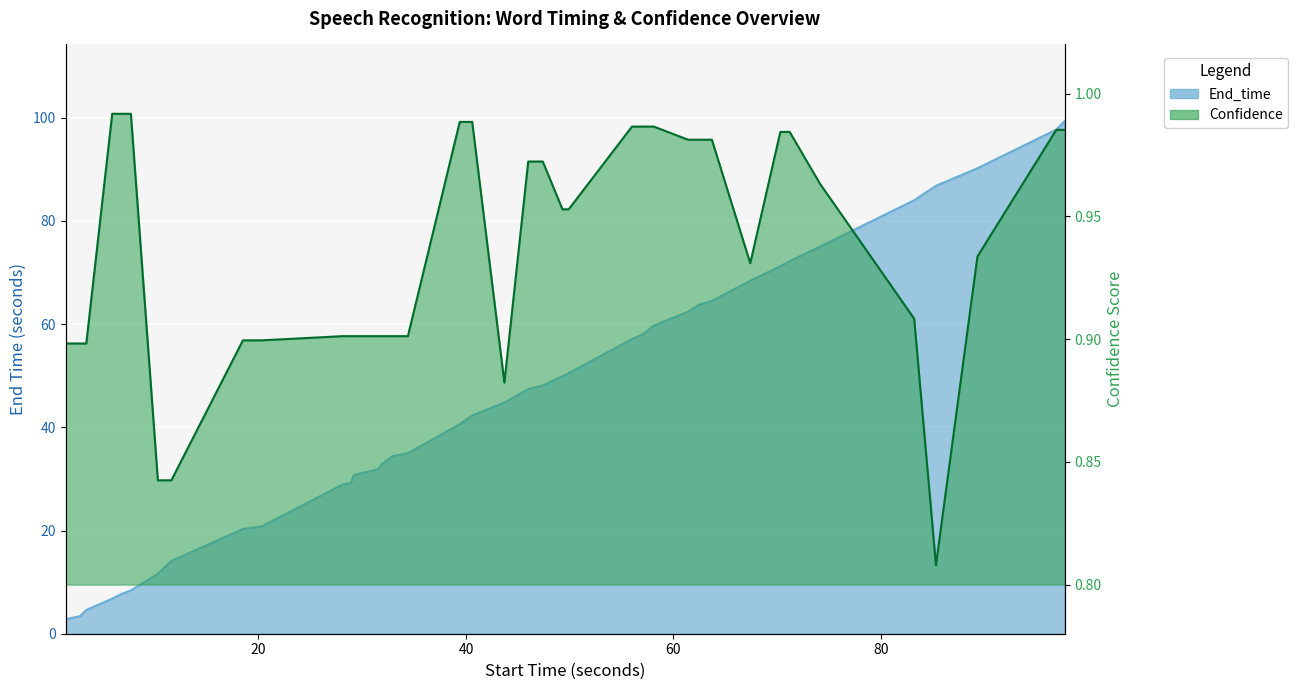

What is the label of the 33rd point from the right?

11.6